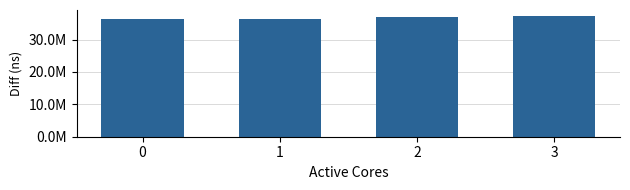

Rank the categories by value from highest to lowest.

3, 2, 1, 0